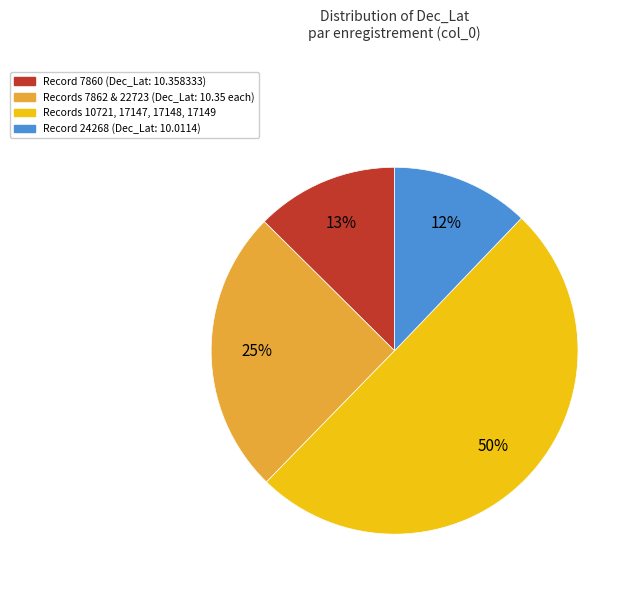

How many slices are in this pie chart?

4